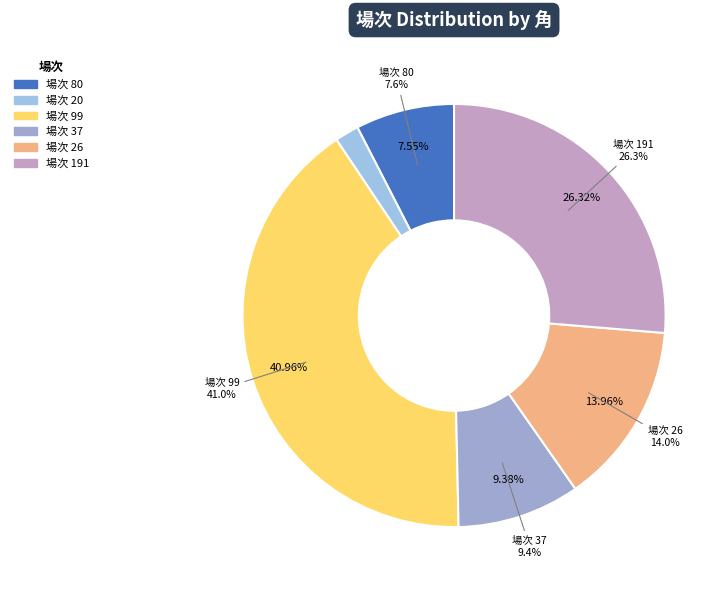

Is it true that 99 is 6% of the pie?

False